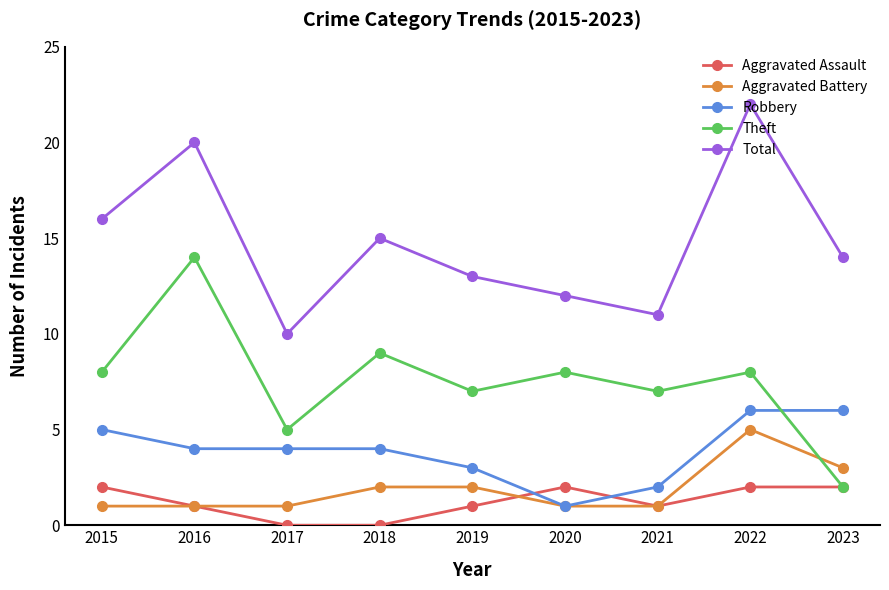

How many times do Aggravated Battery and Theft cross each other?

1